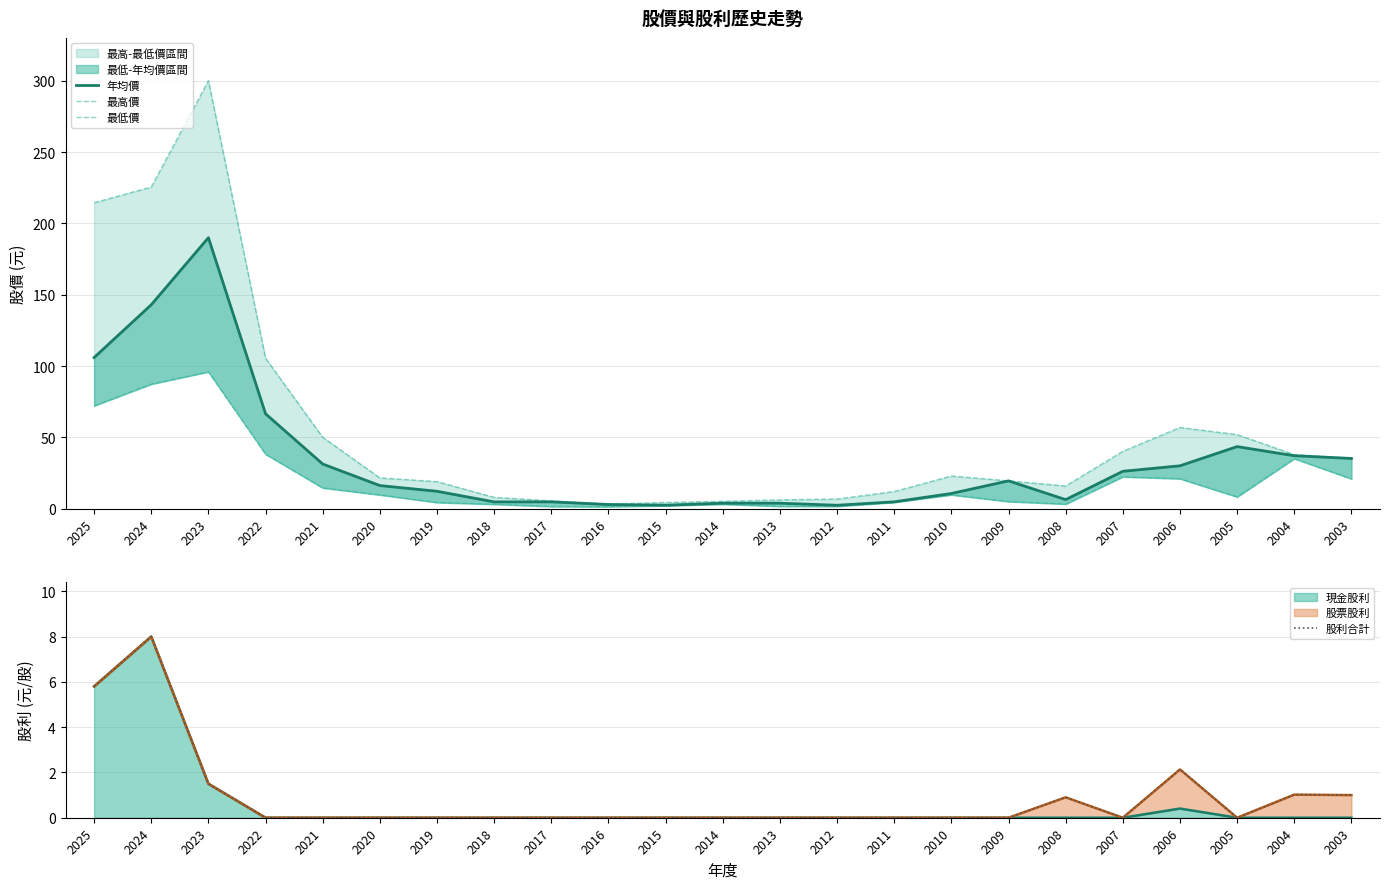

The value of 年均價 at 2010 is 15.4. True or false?

False